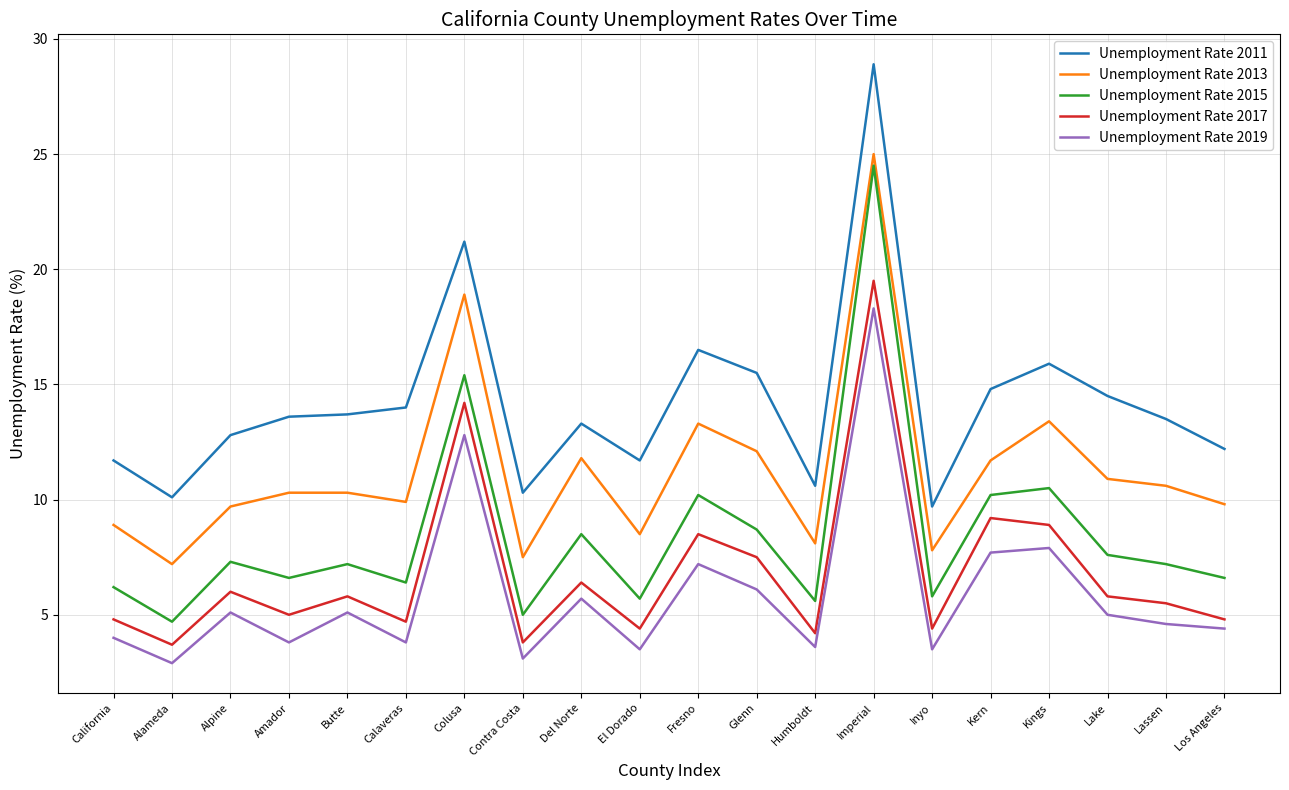

At which label does Unemployment Rate 2011 first exceed 13?

Amador